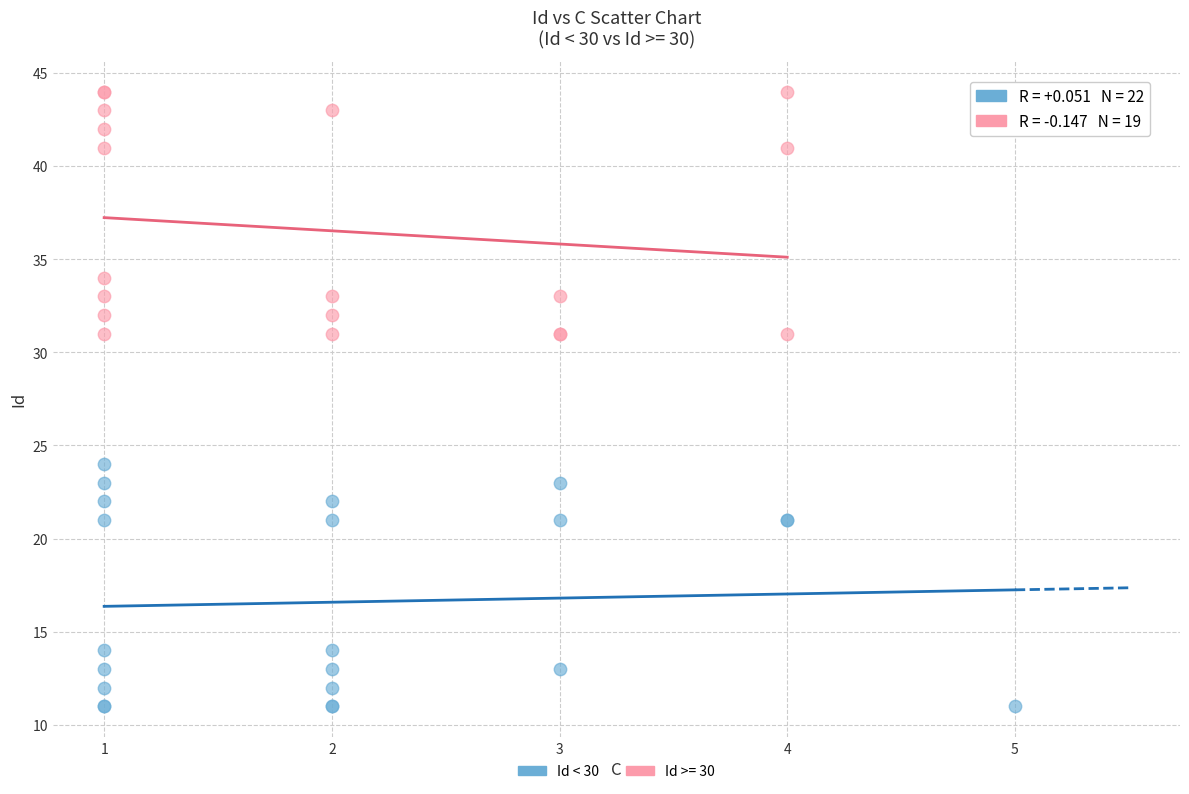

Which series contains the highest Y value?

Id >= 30